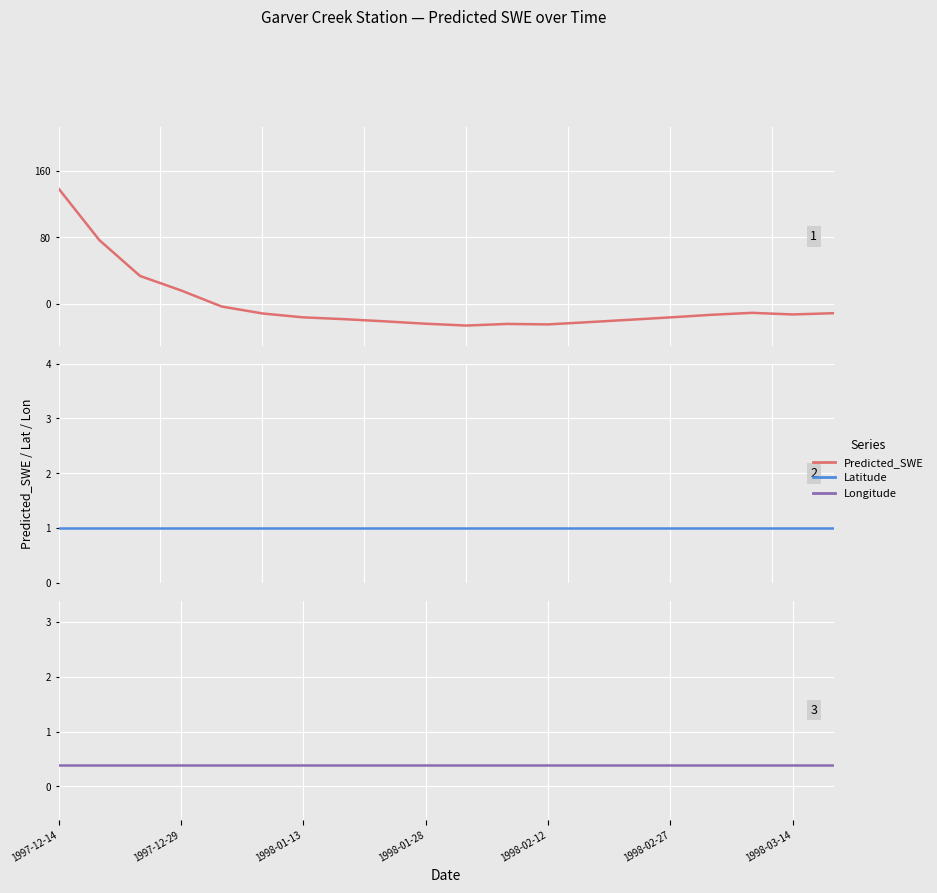

Which series changed the most between 1997-12-14 and 1997-12-29?

Predicted_SWE